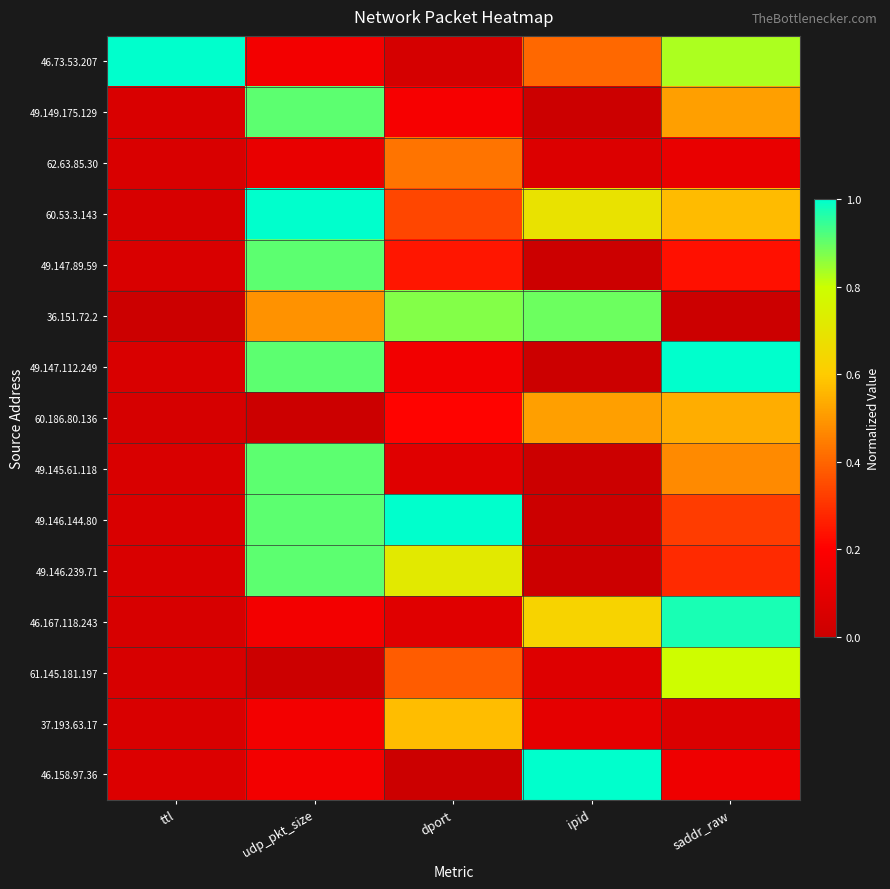

What is the spread (max minus min) of values at udp_pkt_size?

1.0